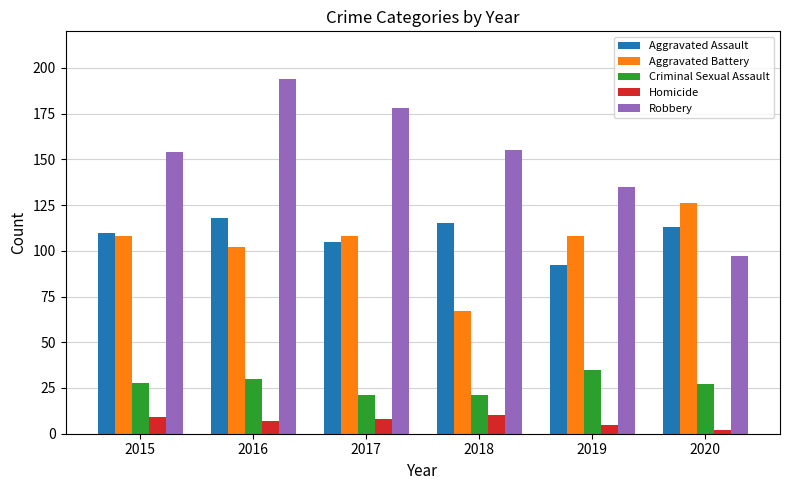

Reading right to left, transcribe all the data shown in this chart.

Aggravated Assault: 113	92	115	105	118	110
Aggravated Battery: 126	108	67	108	102	108
Criminal Sexual Assault: 27	35	21	21	30	28
Homicide: 2	5	10	8	7	9
Robbery: 97	135	155	178	194	154